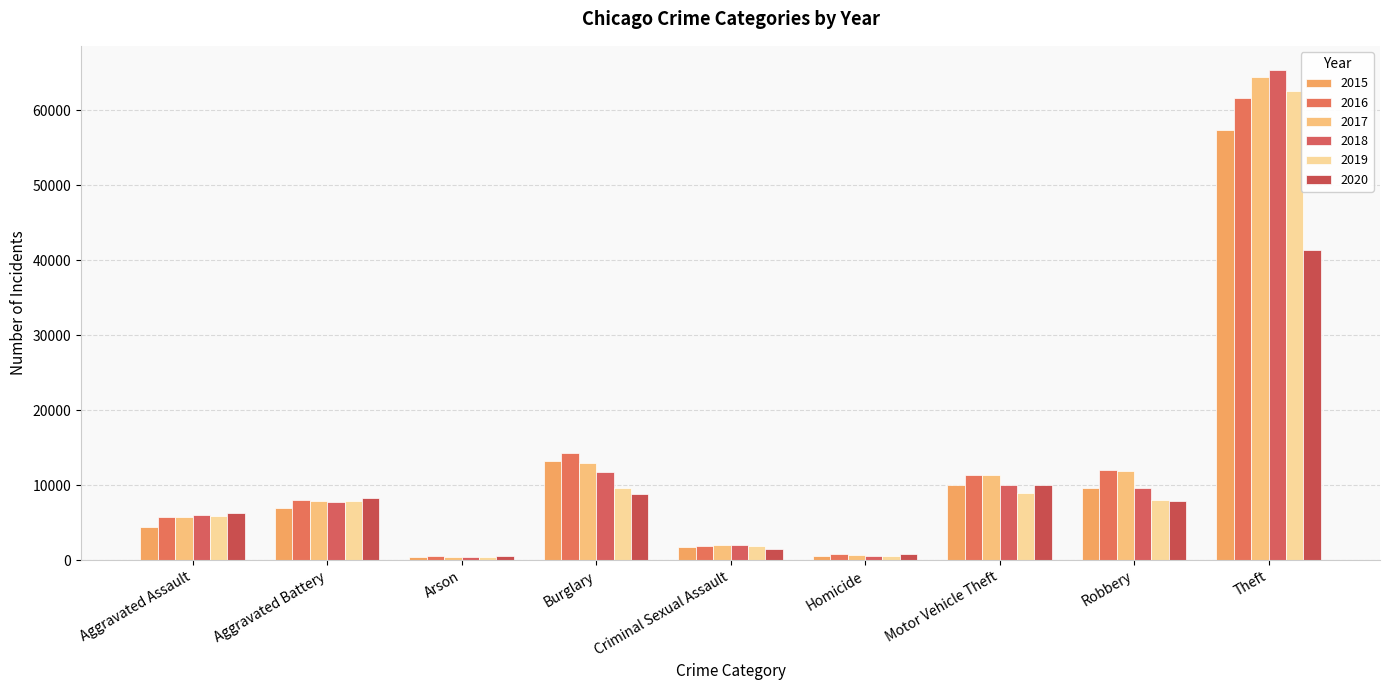

How many bars are there in each group?

6